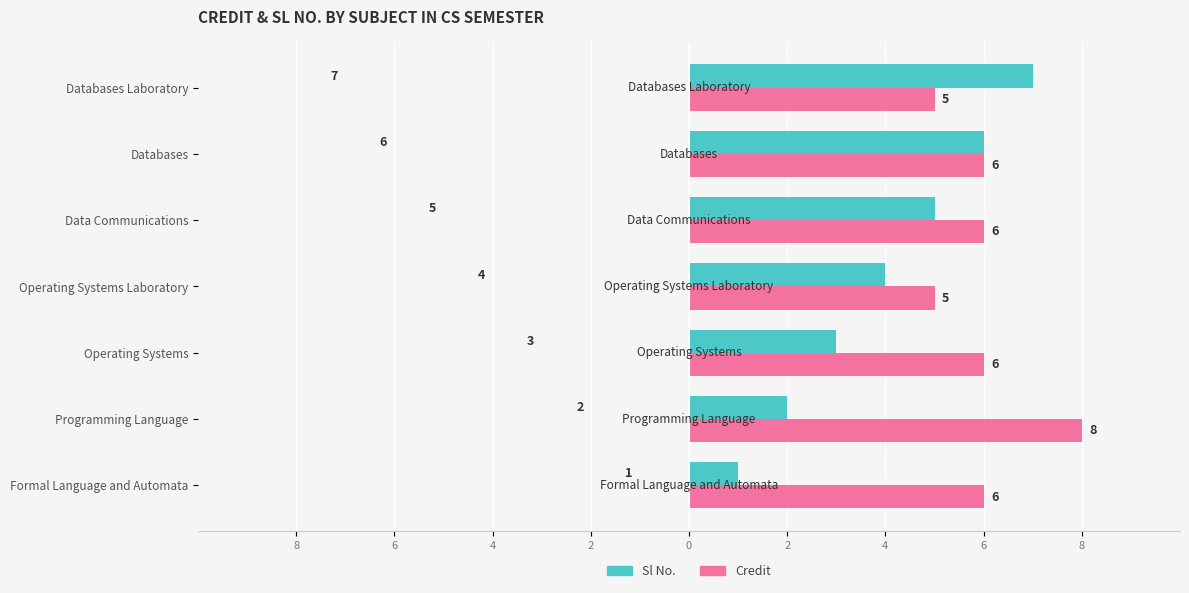

What are all the series names shown in the legend?

Sl No., Credit